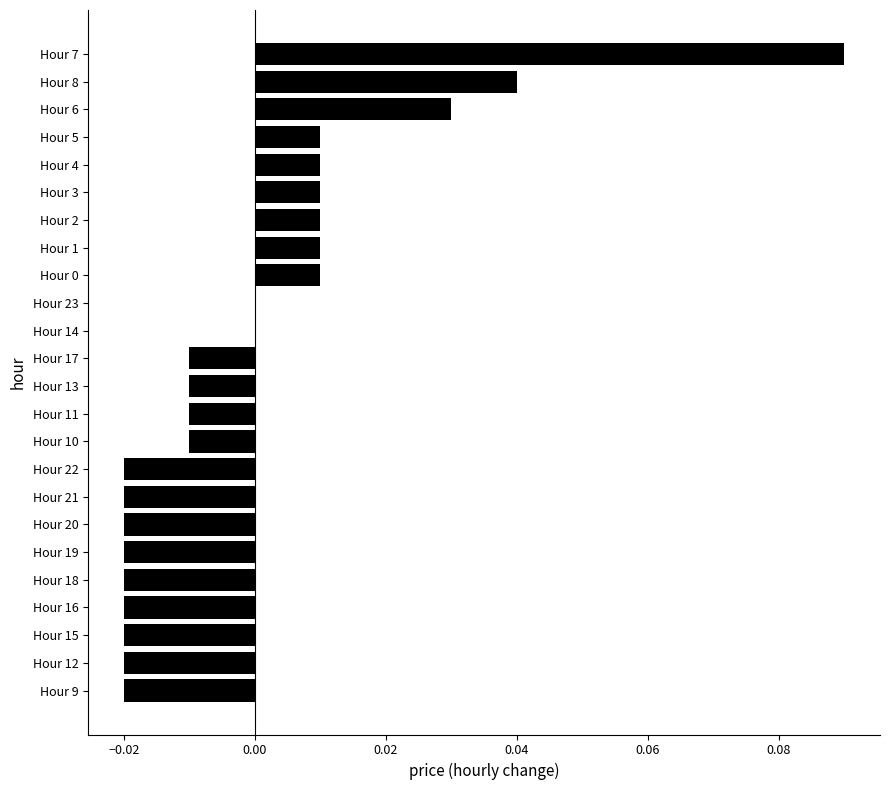

True or false: the data shows -0.0 at Hour 16.

True